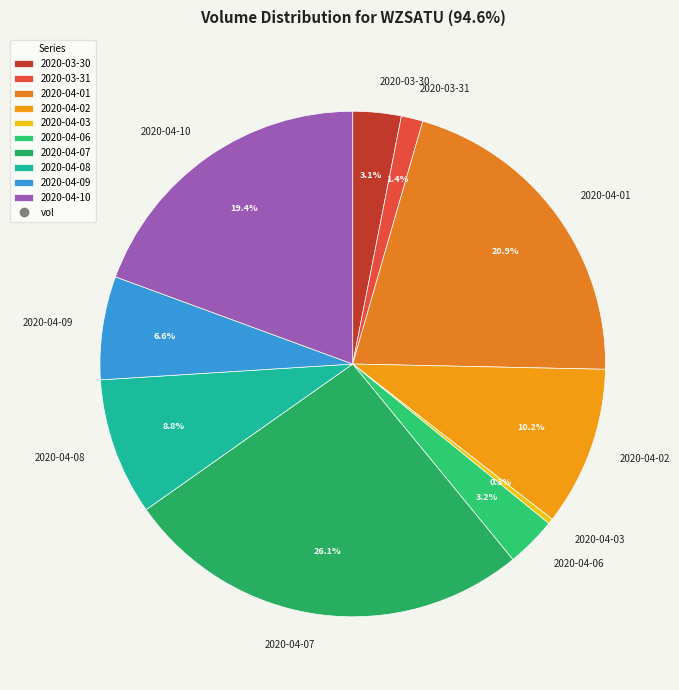

What is the ratio of the value at 2020-04-10 to the value at 2020-03-30?

6.3